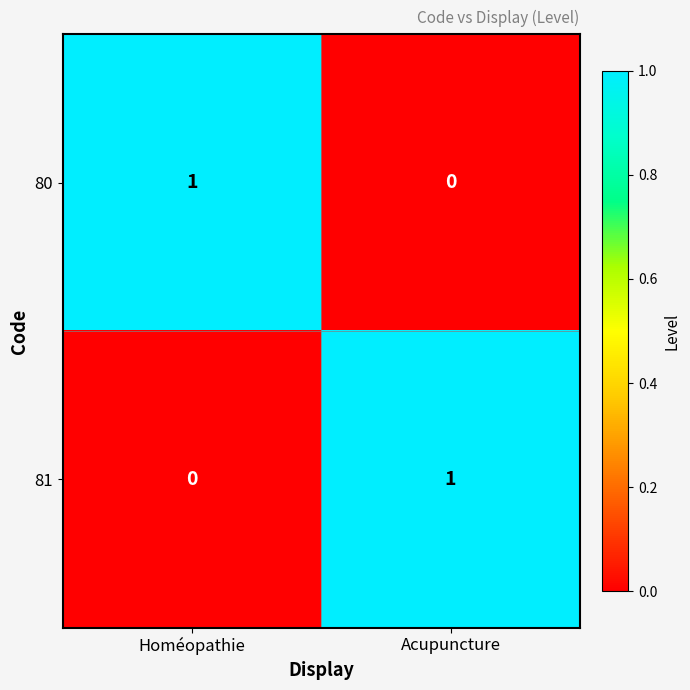

Where is 81 nearest to the value 0?

Homéopathie